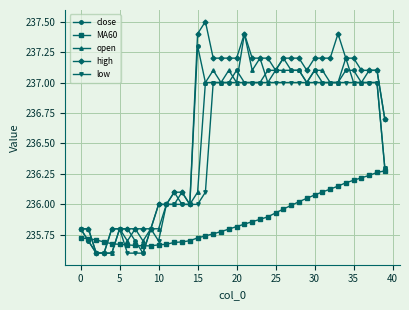

Which series has the largest total across all categories?

high